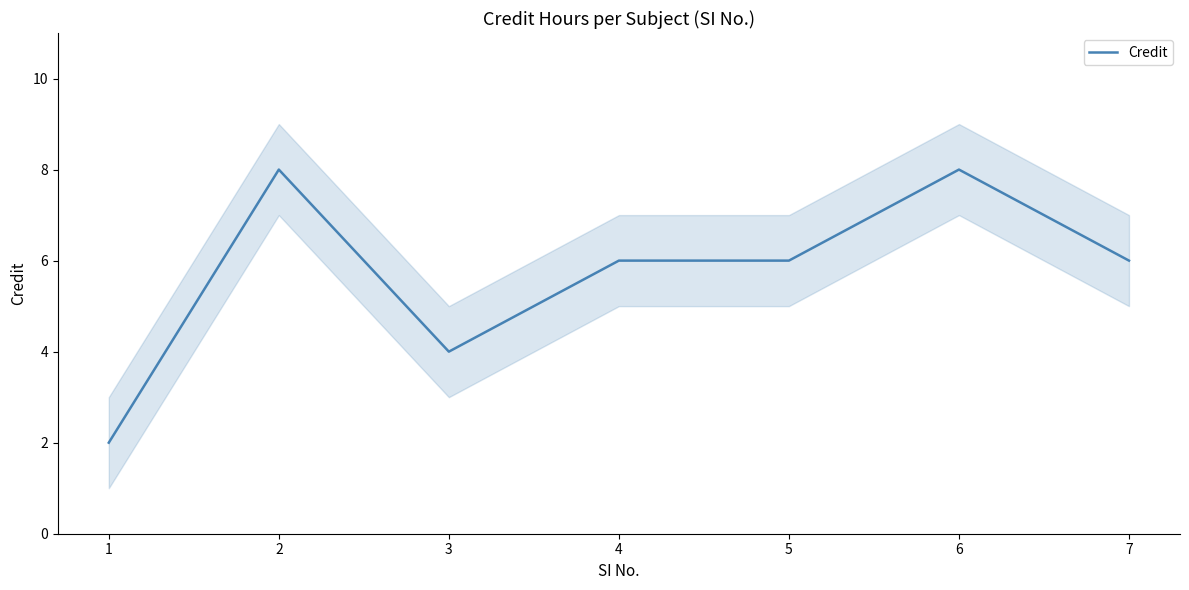

Count the number of categories in the chart.

7